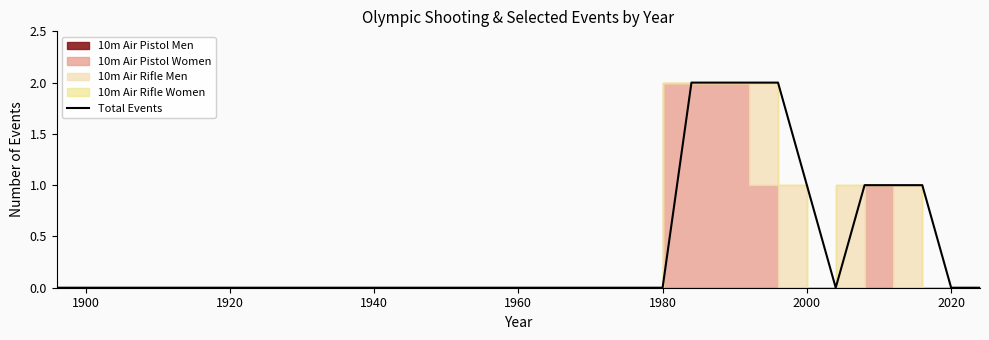

The chart shows a value of -1 at 24. True or false?

False